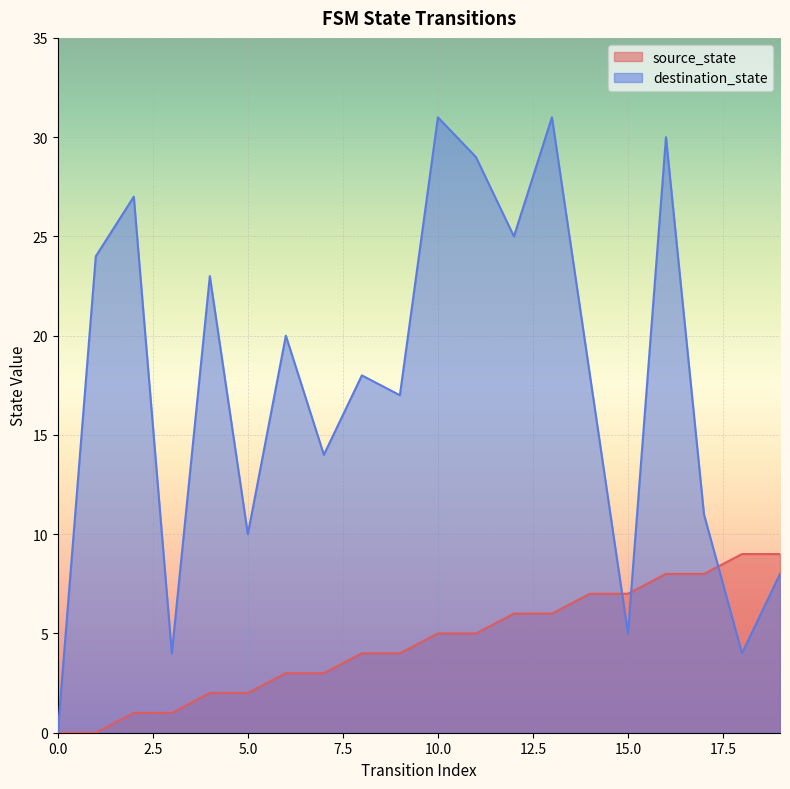

What is the sum of the source_state values at 3 and 9?

5